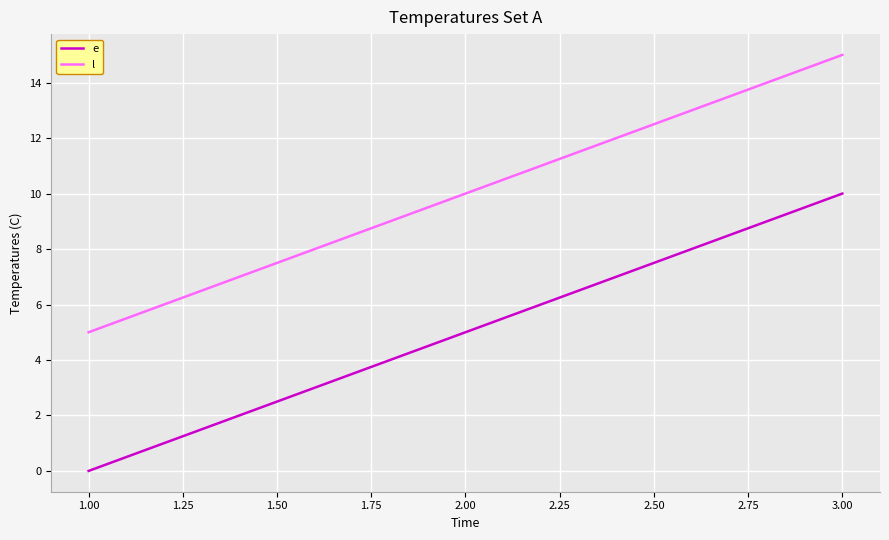

Reading right to left, transcribe all the data shown in this chart.

e: 10	5	0
l: 15	10	5